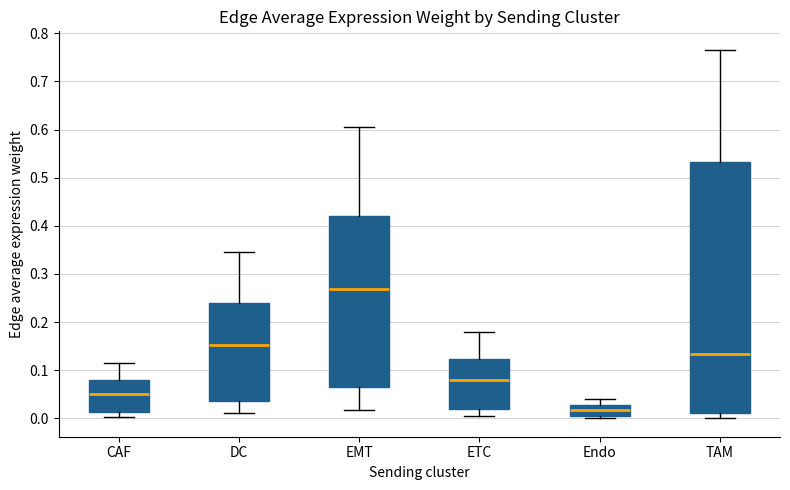

Comparing the boxes themselves (not the whiskers), which one is the tallest?

TAM